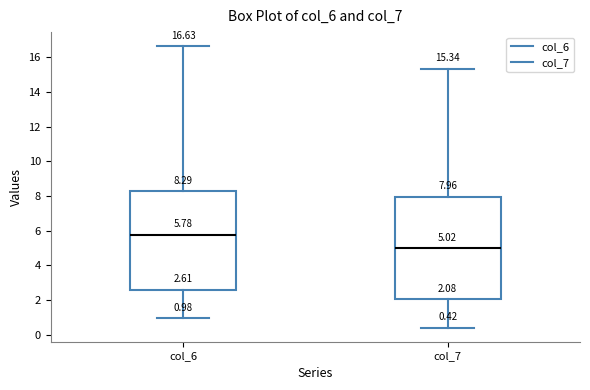

Which box is the tallest, from its lower edge to its upper edge?

col_7